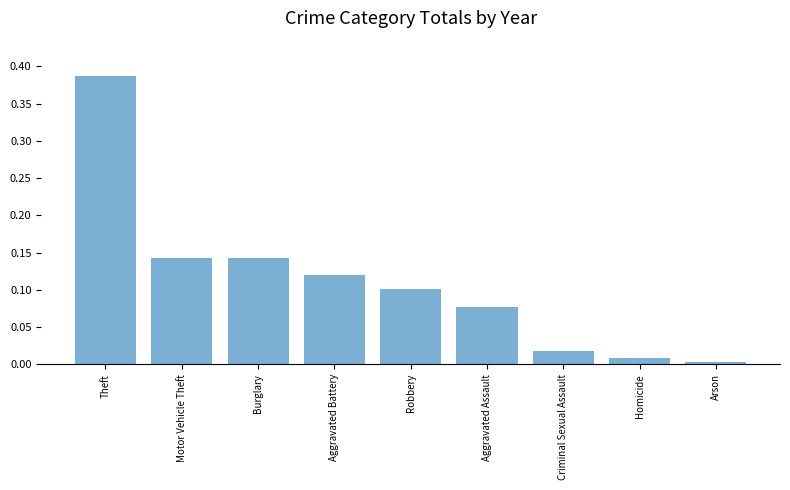

True or false: the data shows 0.6 at Theft.

False